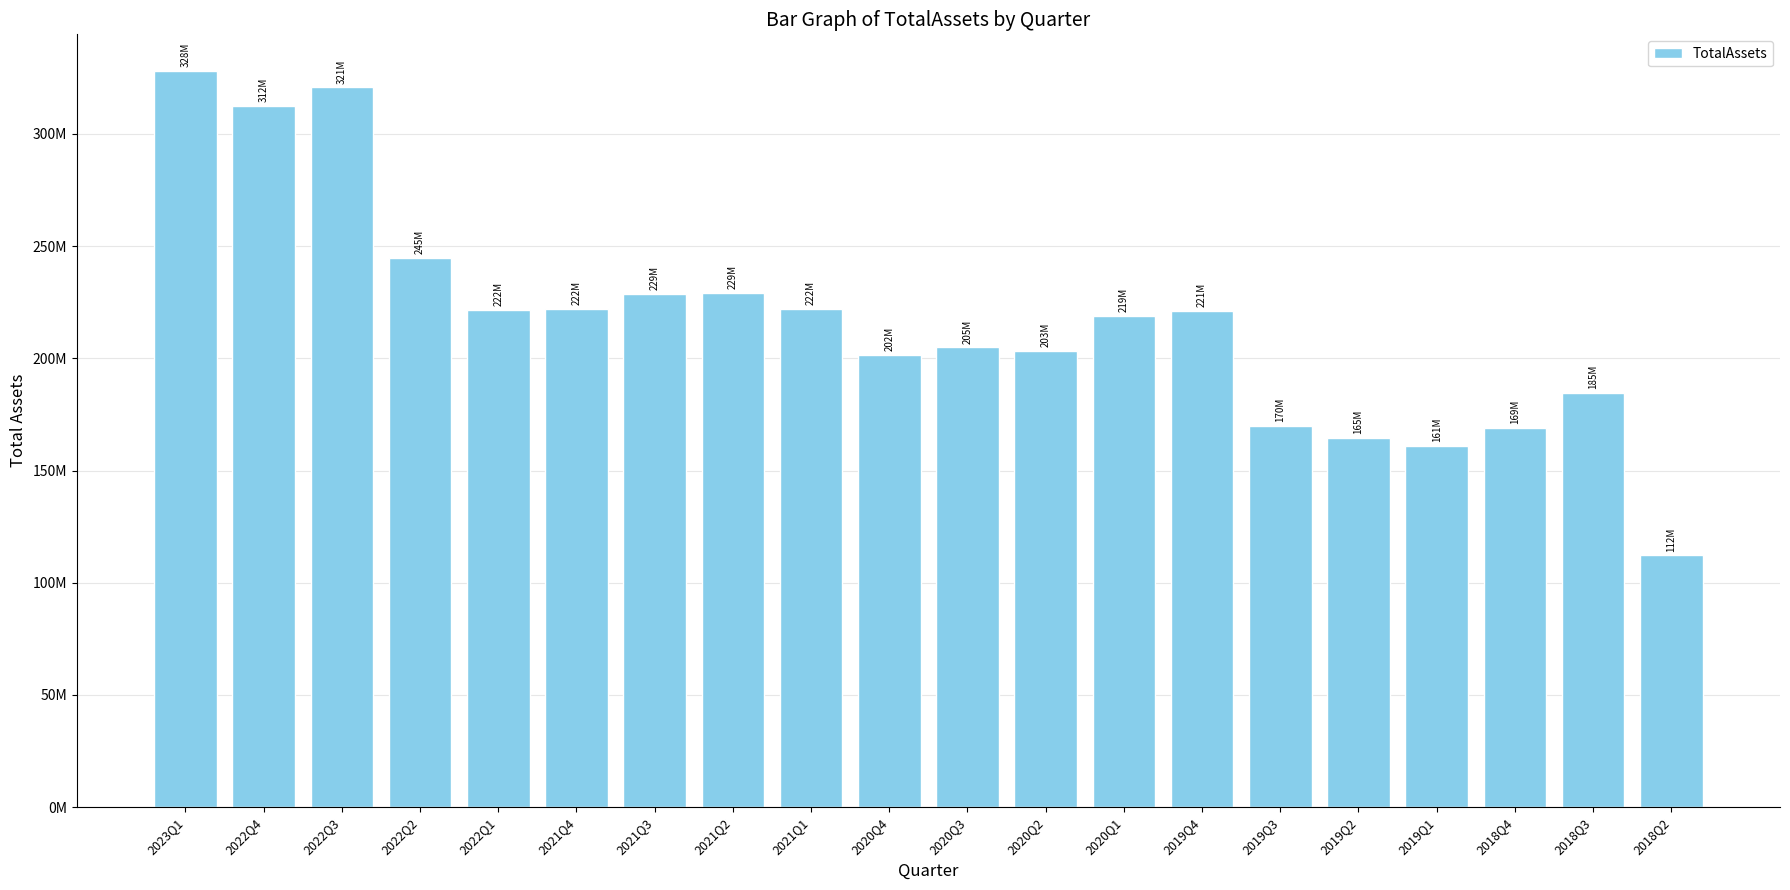

Rank the categories by value from highest to lowest.

2023Q1, 2022Q3, 2022Q4, 2022Q2, 2021Q2, 2021Q3, 2021Q4, 2021Q1, 2022Q1, 2019Q4, 2020Q1, 2020Q3, 2020Q2, 2020Q4, 2018Q3, 2019Q3, 2018Q4, 2019Q2, 2019Q1, 2018Q2